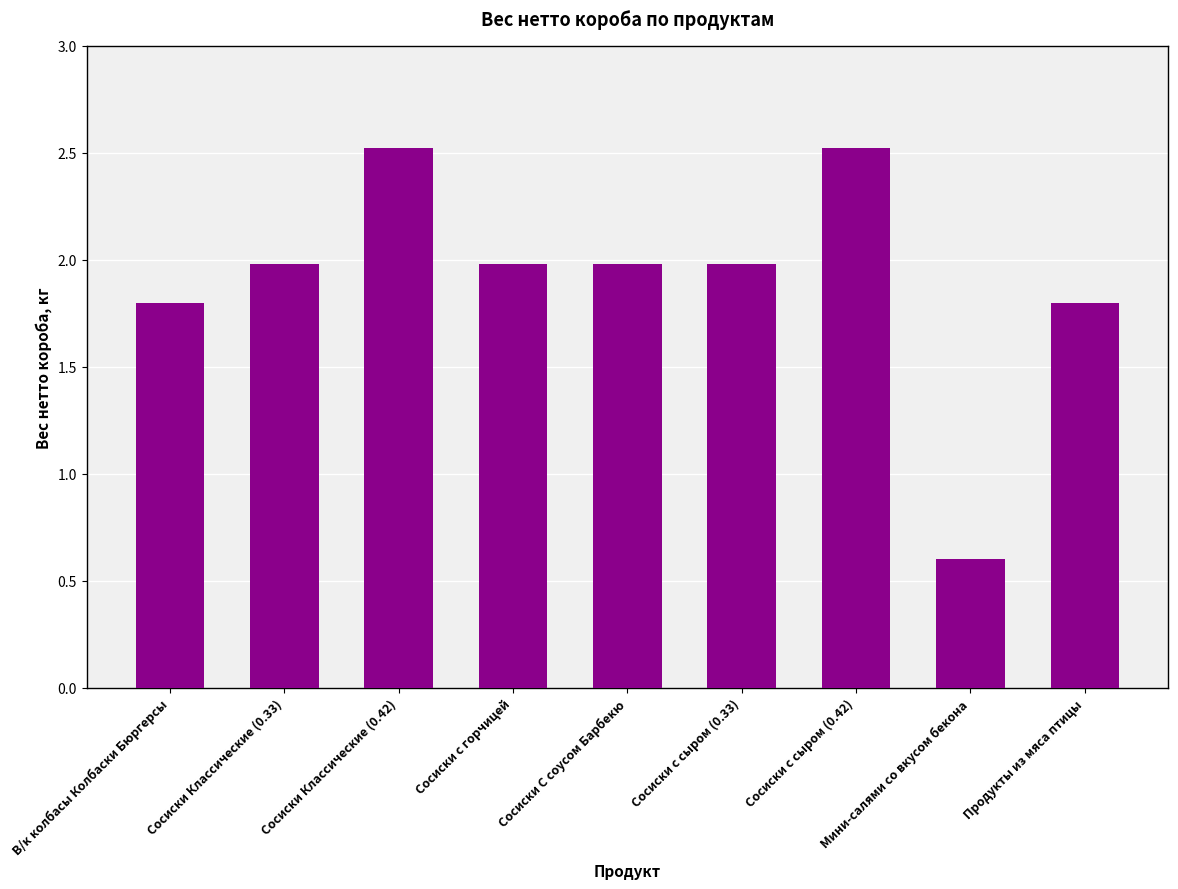

What is the value of the 7th bar from the left?

2.5